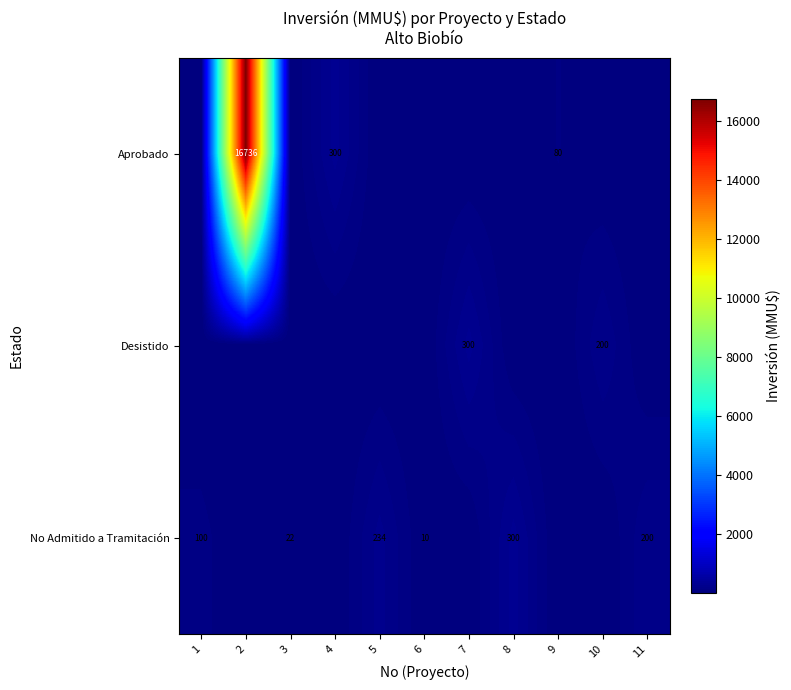

The Desistido series shows 420 at 7. True or false?

False